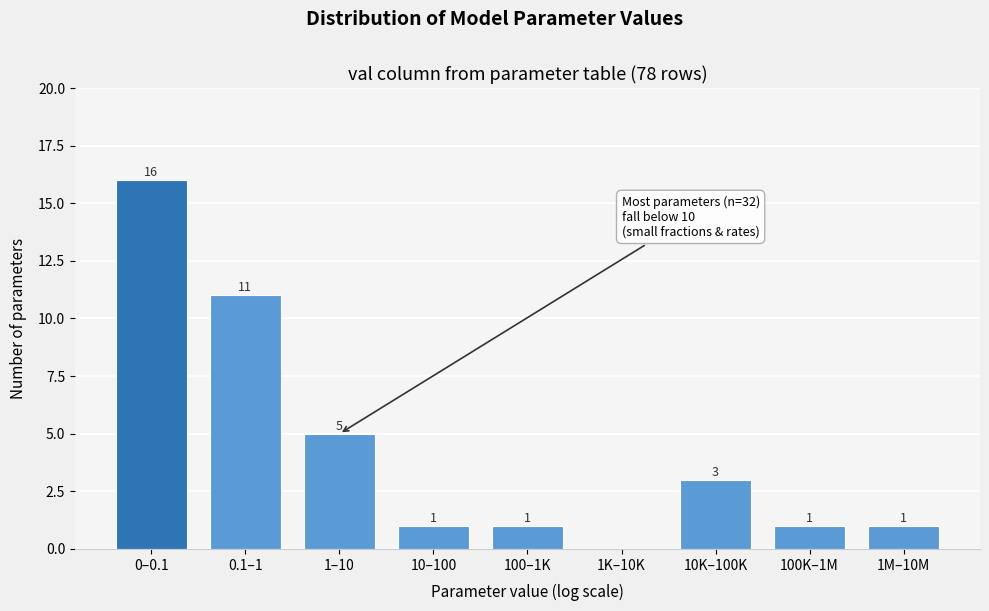

Reading right to left, what are all the values shown in this chart?

1M–10M=1	100K–1M=1	10K–100K=3	1K–10K=0	100–1K=1	10–100=1	1–10=5	0.1–1=11	0–0.1=16